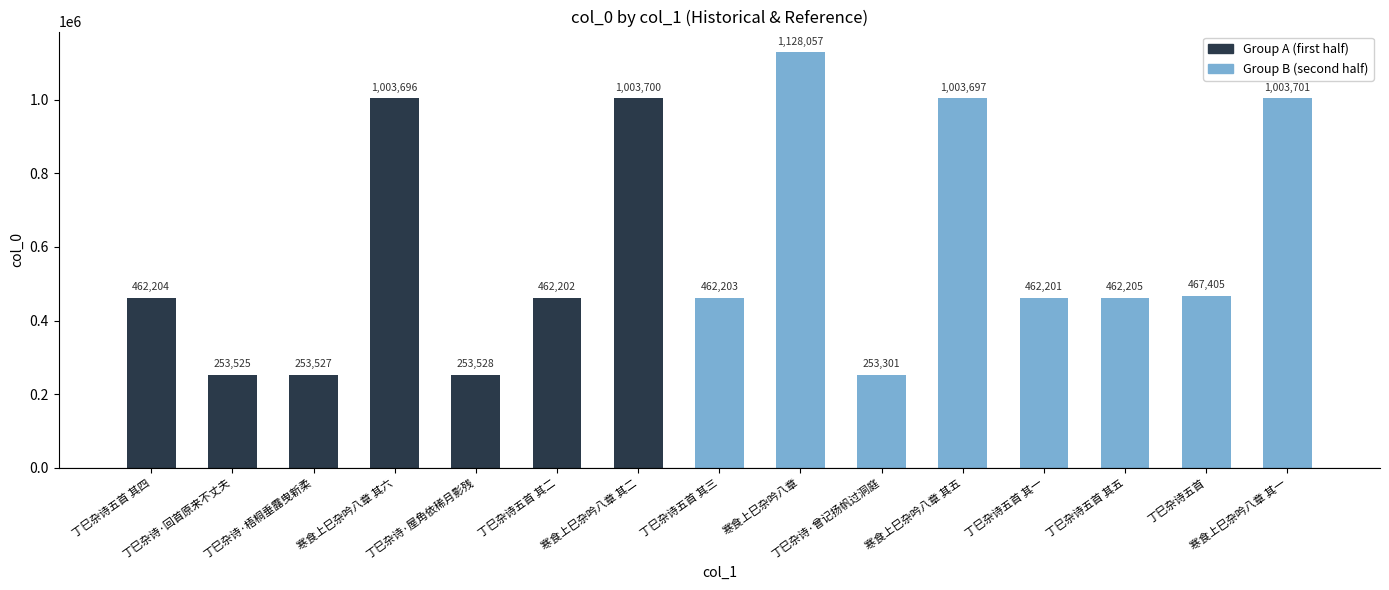

How many data points does each series have?

15